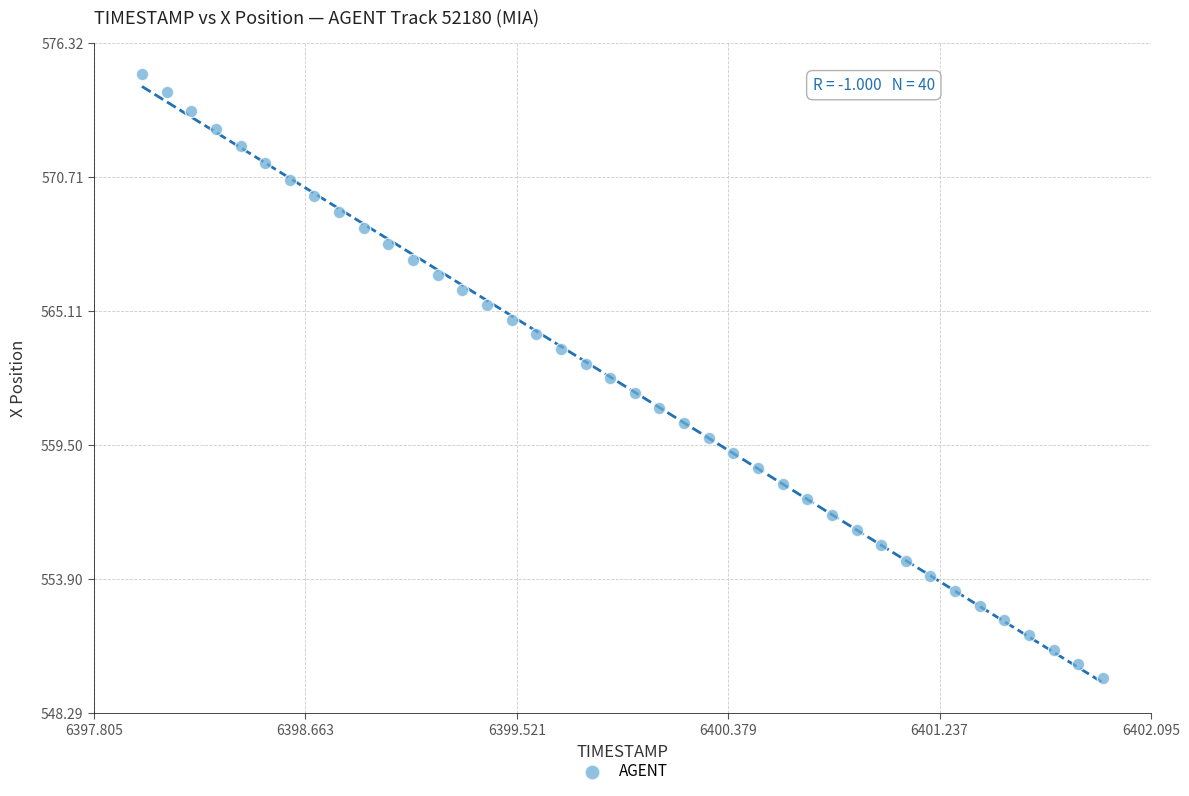

What is the range of Y values (max minus min)?

25.3